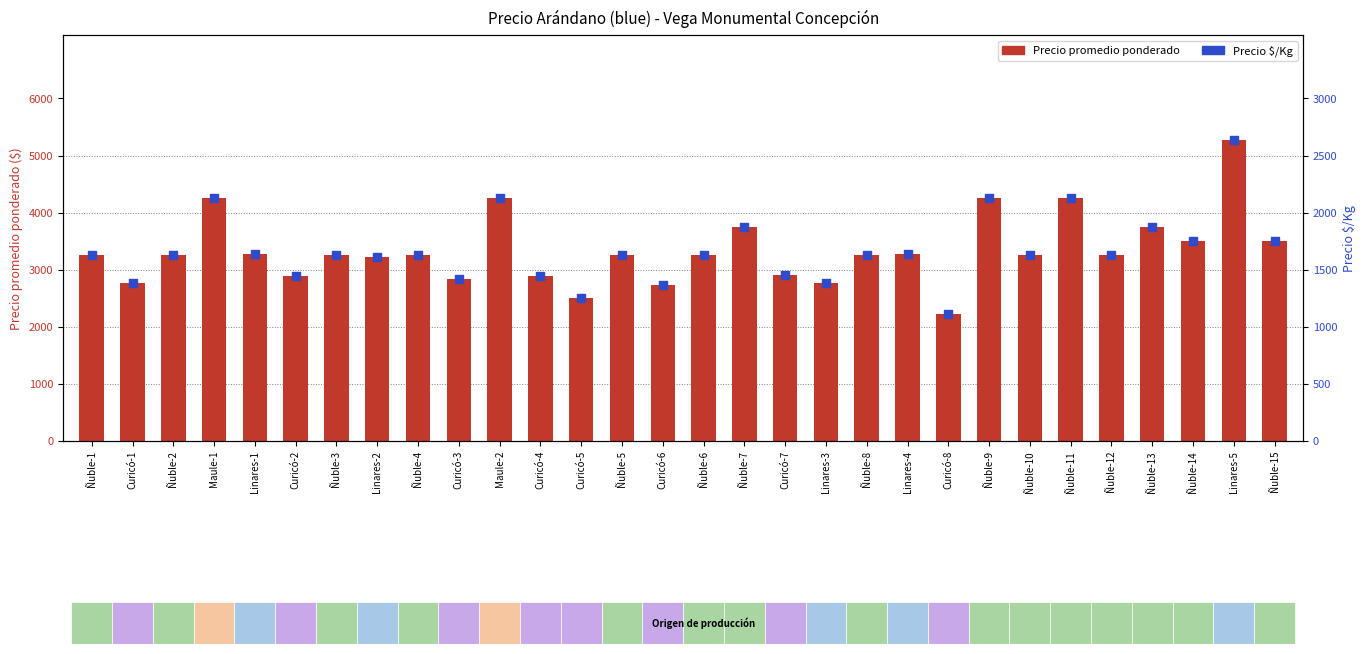

What are all the series names shown in the legend?

Precio promedio ponderado, Precio $/Kg